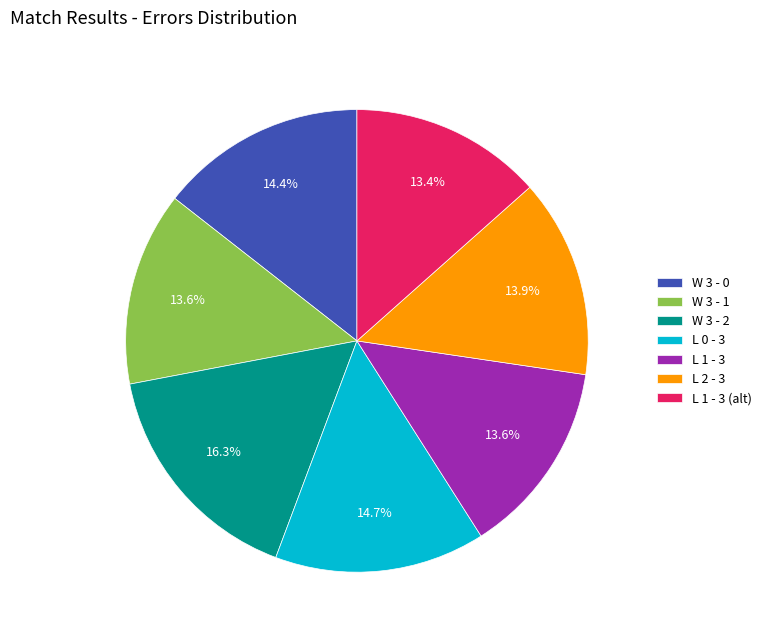

Approximately how many times larger is the value at L 0 - 3 compared to L 2 - 3?

1.1